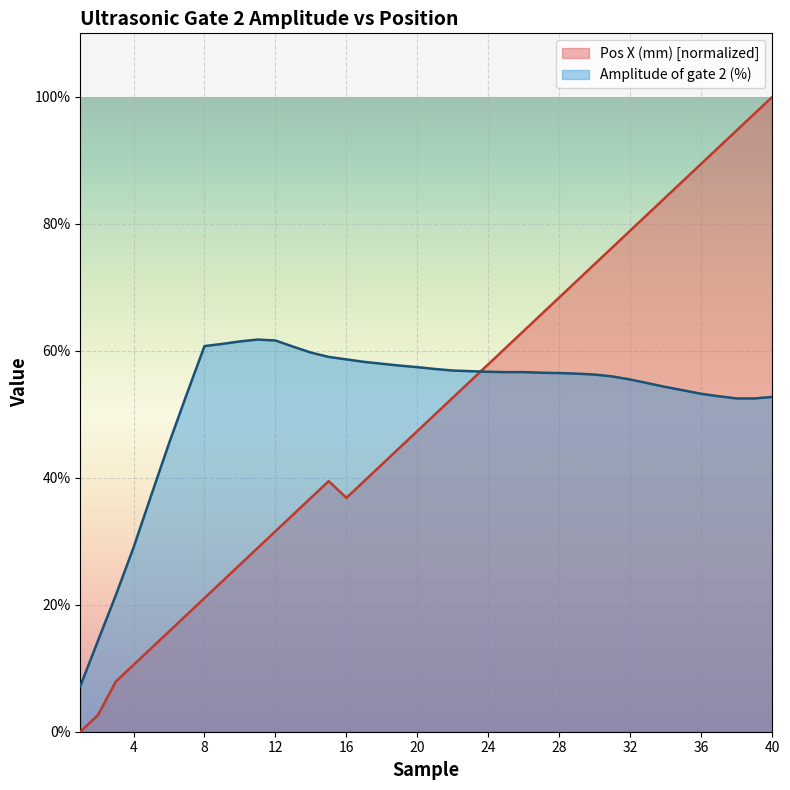

Which series has the widest spread of values?

Pos X (mm) [normalized]